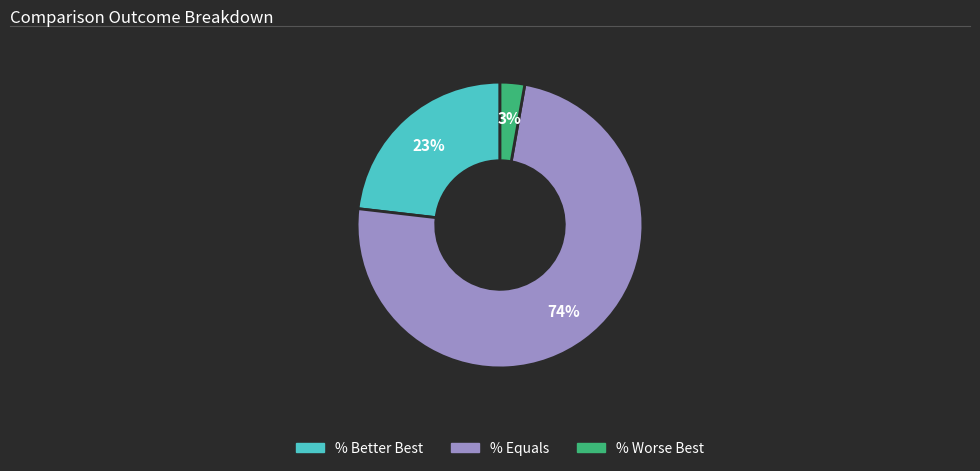

Which category has the smallest portion of the pie?

% Worse Best